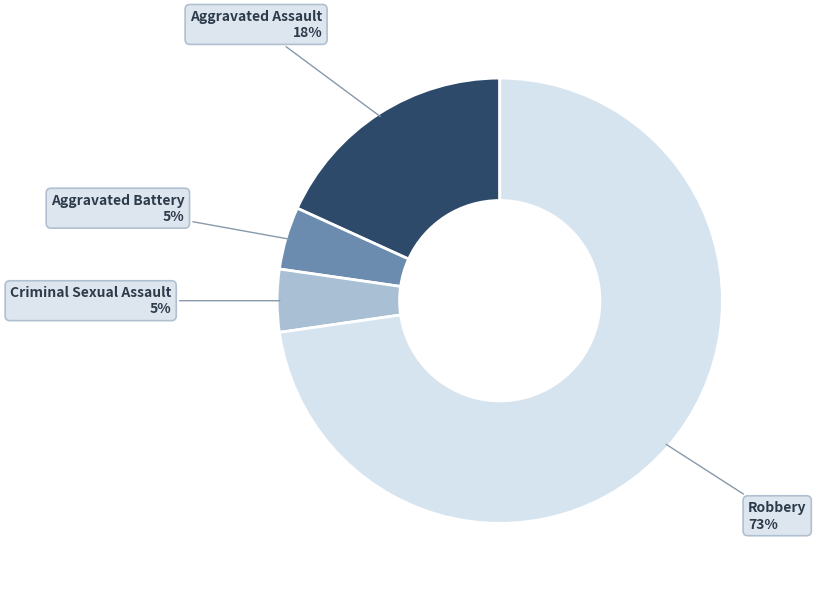

To the nearest percent, what is the average slice percentage?

25%